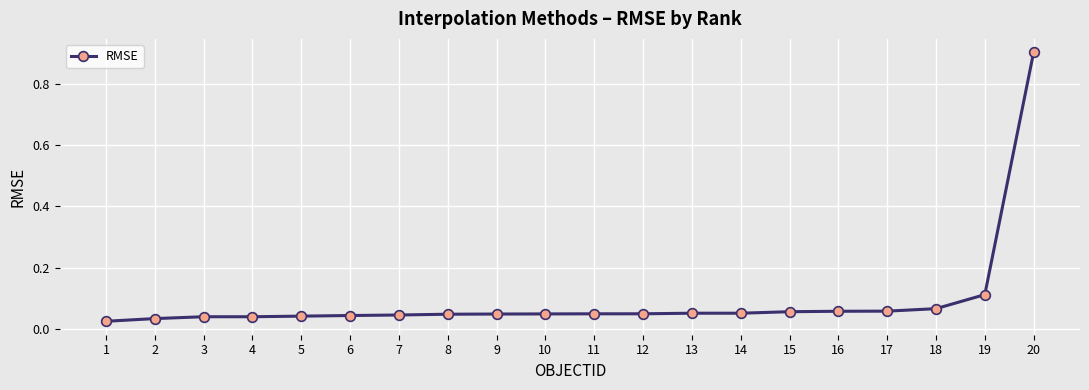

What is the change in value from 2 to 19?

+0.1